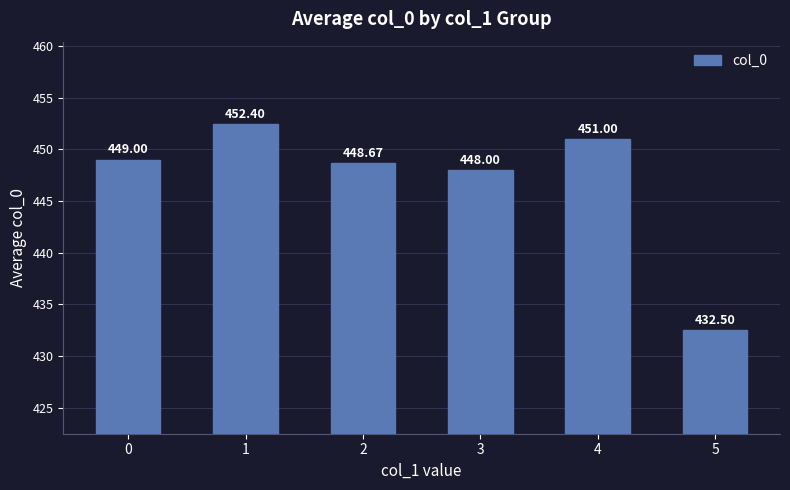

What is the average value?

446.9